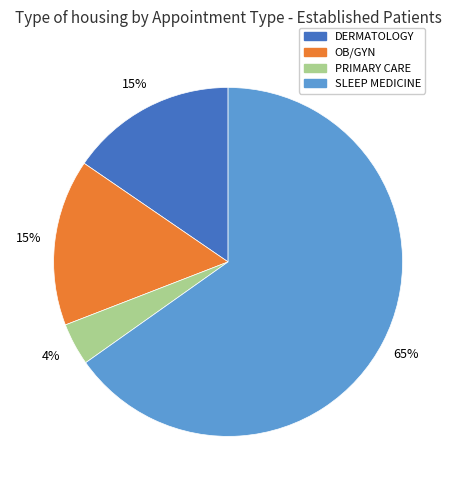

Is there any slice that represents more than half of the pie?

Yes